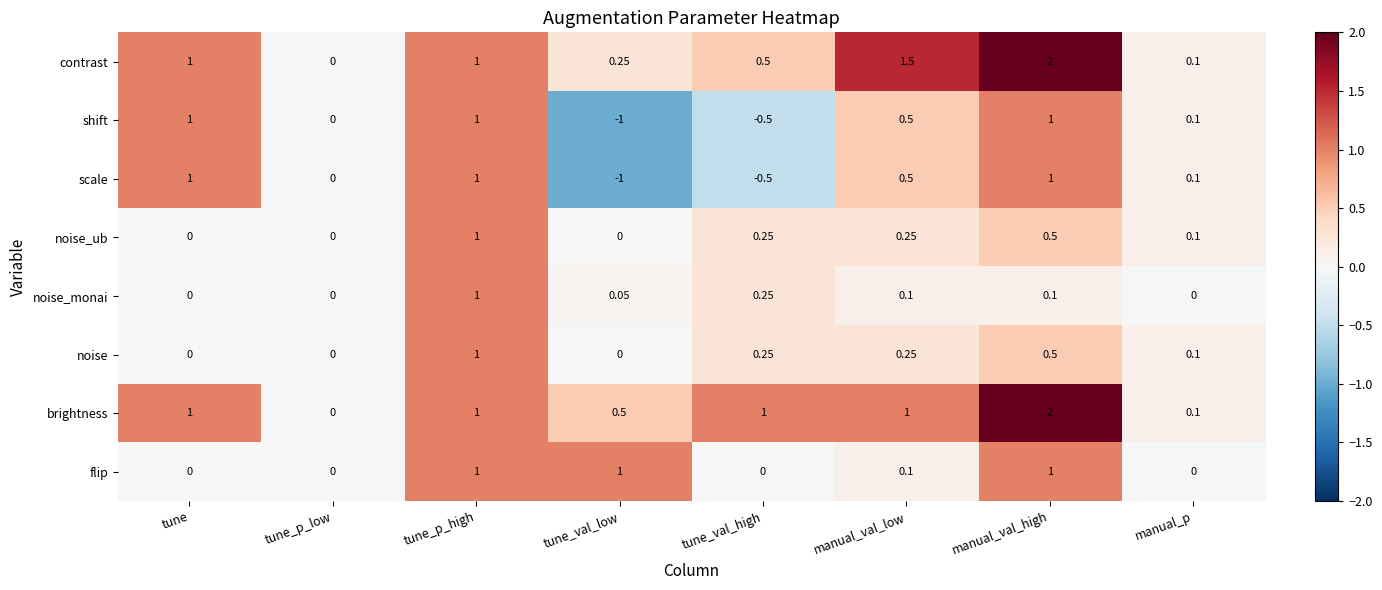

At which category is the sum across all series the highest?

manual_val_high